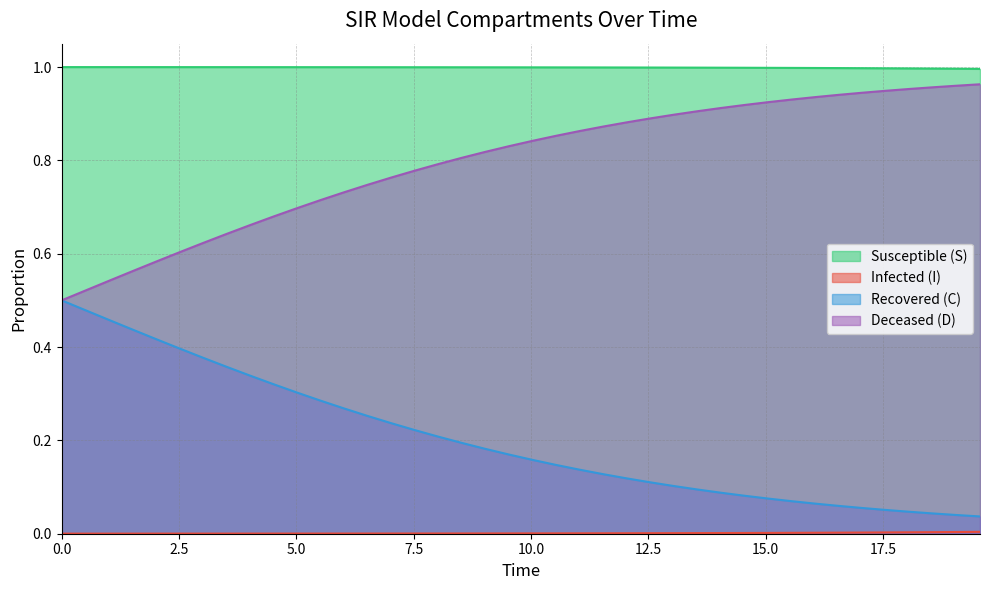

True or false: Susceptible (S) and Recovered (C) intersect in this chart.

False